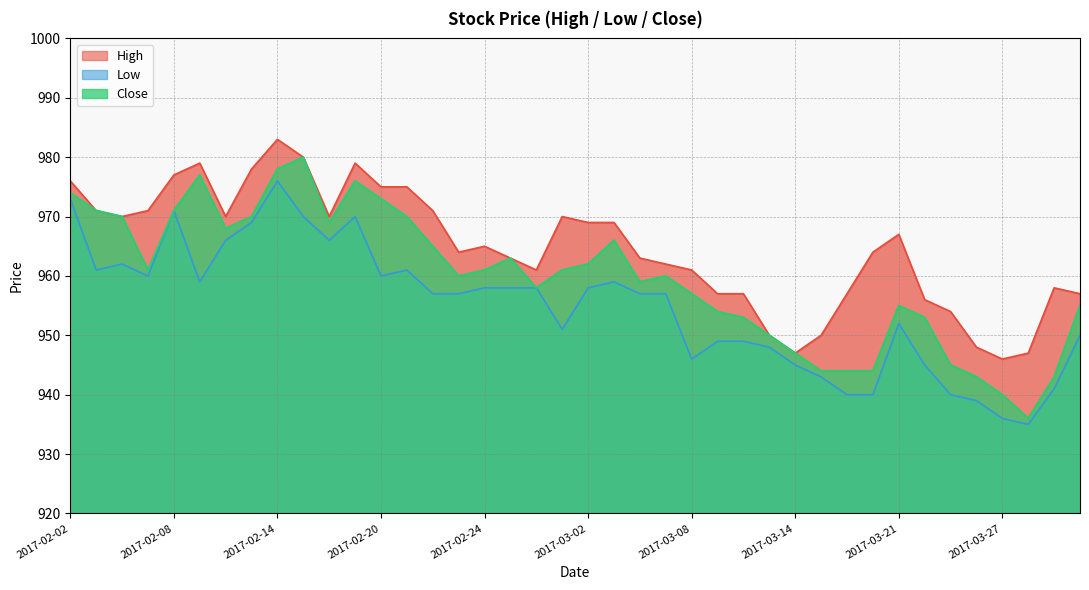

What is the difference between the maximum and minimum values in the Low series?

41